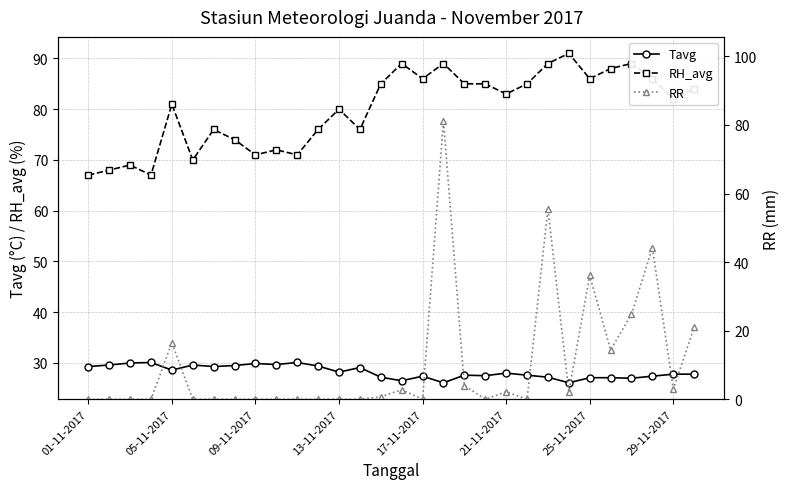

True or false: RH_avg and Tavg cross at least once.

False